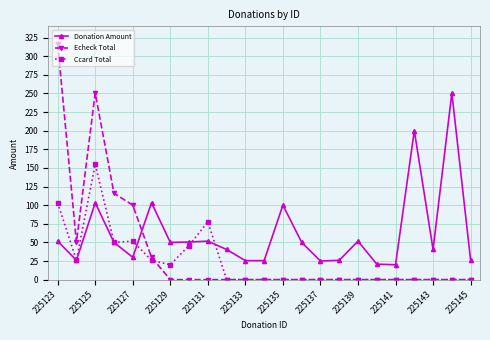

List the series in order of their overall mean, lowest first.

Ccard Total, Echeck Total, Donation Amount